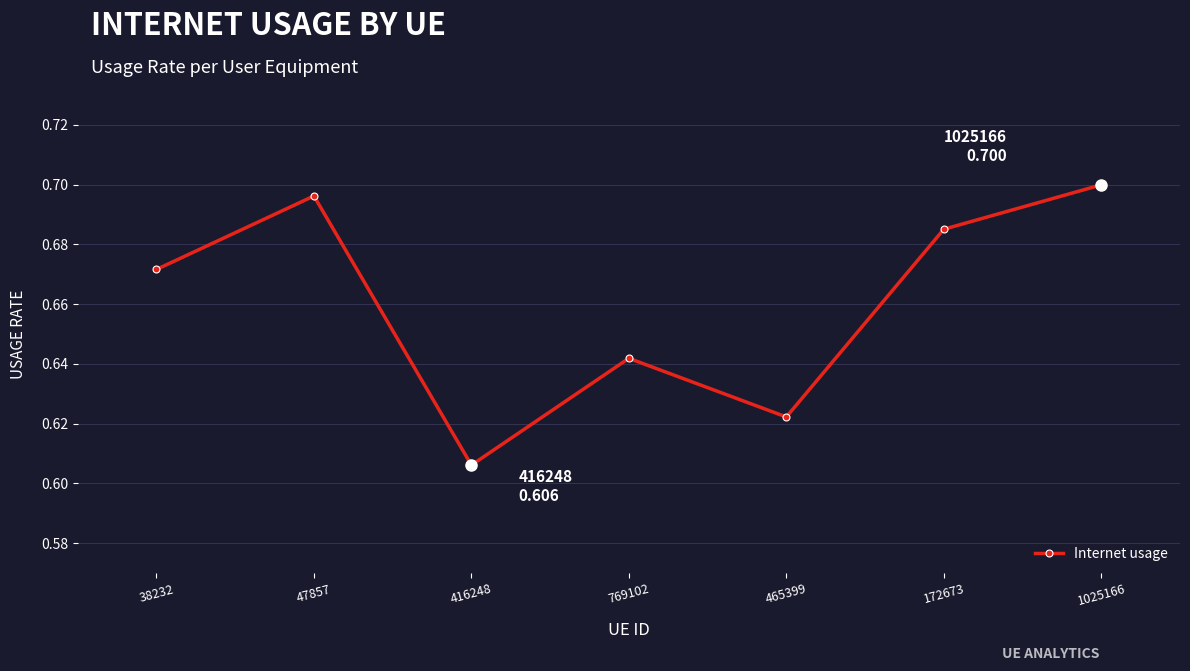

The value at 769102 is 0.9. True or false?

False